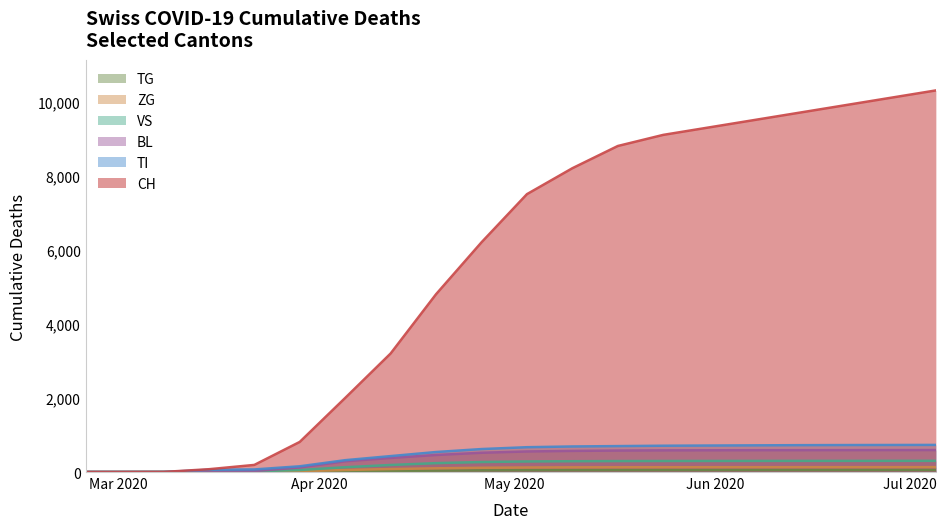

Which series has the widest spread of values?

CH